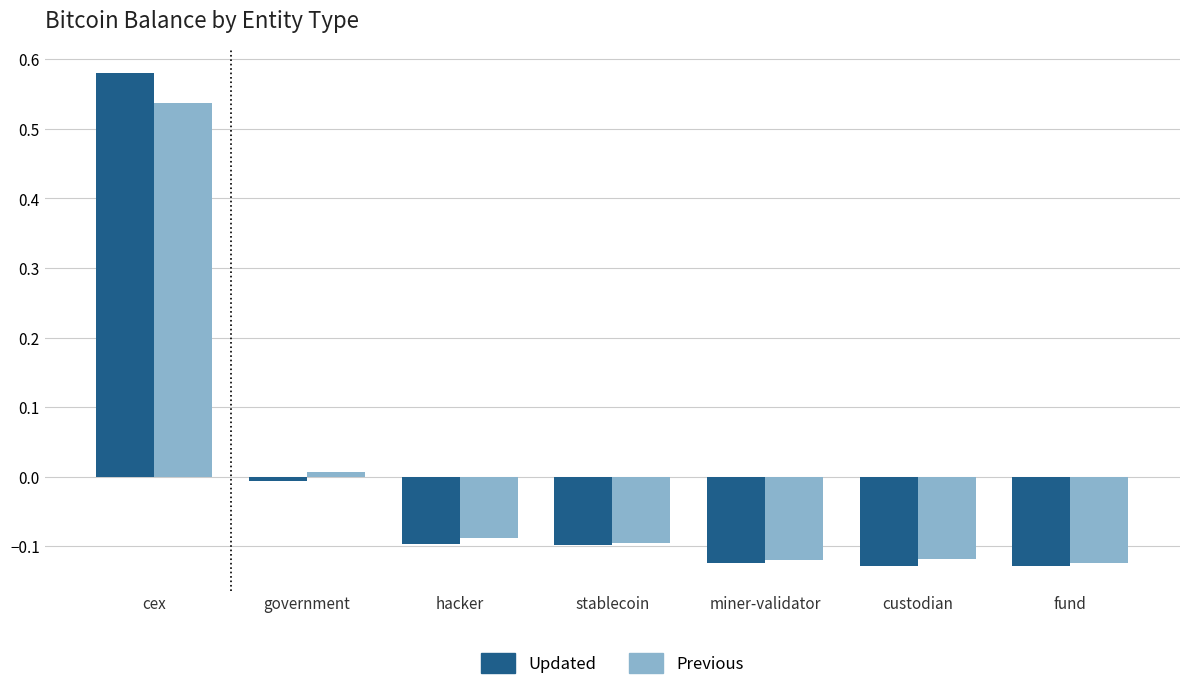

Is it true that Updated equals -0.1 at hacker?

True